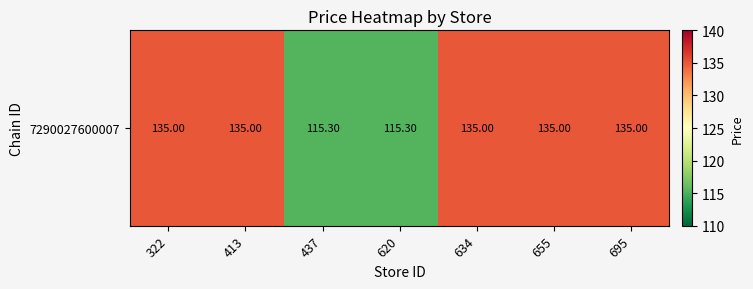

Reading right to left, what are all the values shown in this chart?

135.0	135.0	135.0	115.3	115.3	135.0	135.0